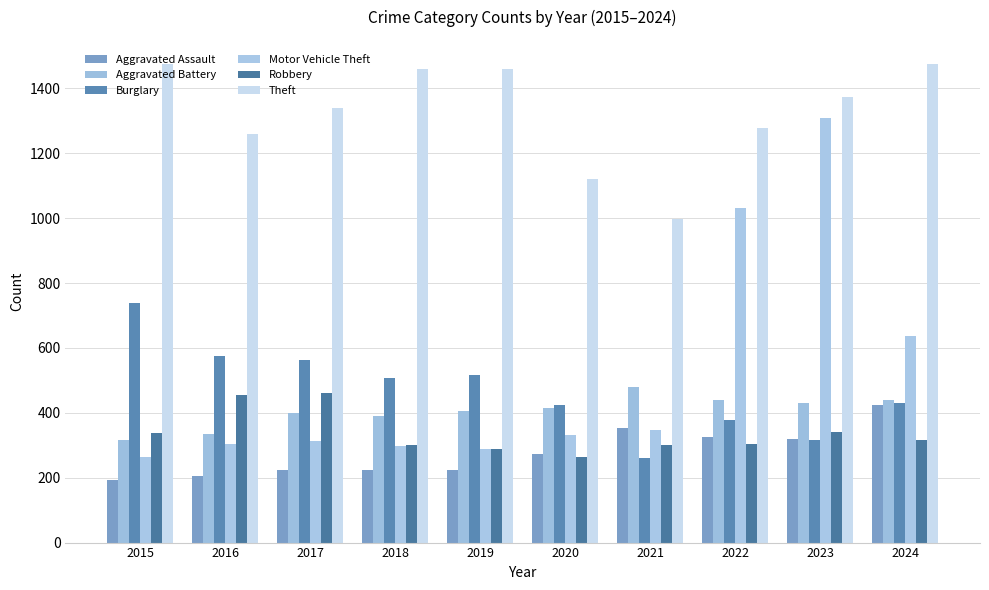

What is the value of the Aggravated Battery bar at the 7th from the left?

479